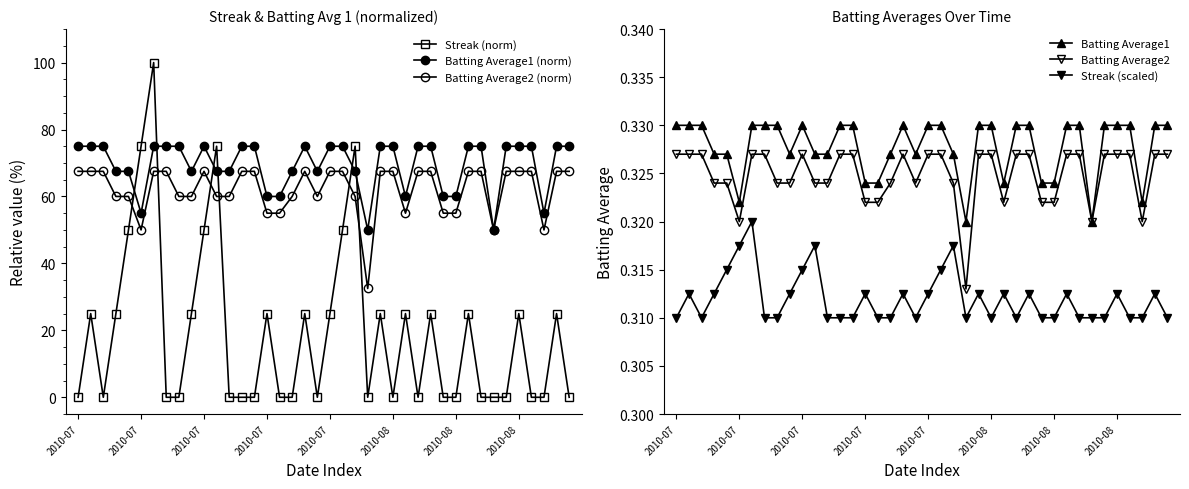

Which category has the highest value in the Batting Average1 (norm) series?

2010-07